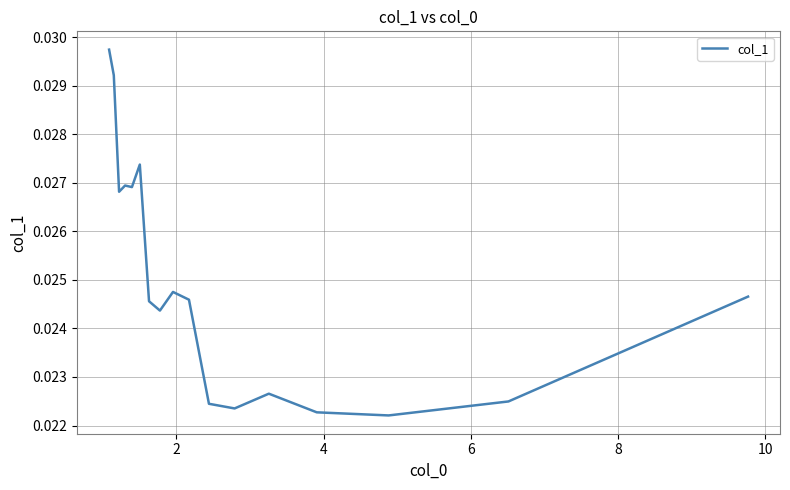

How many lines are shown in the chart?

1